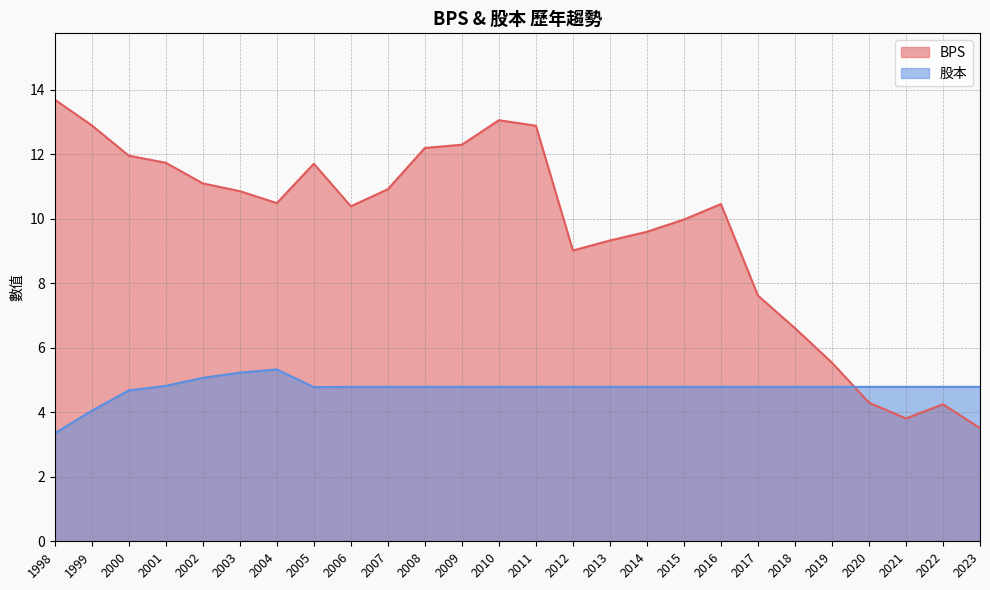

Which series has the largest total across all categories?

BPS